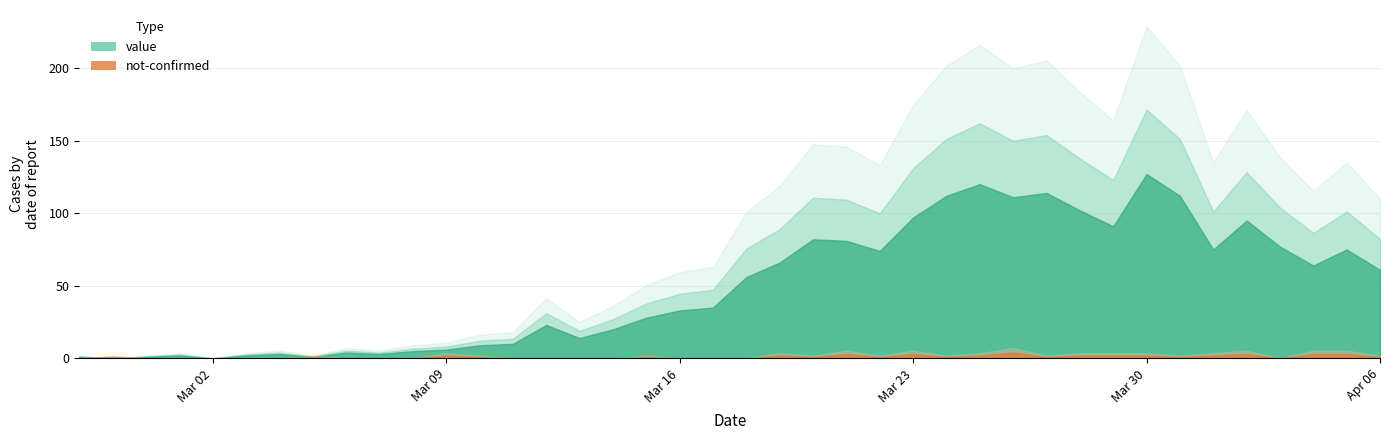

Count the not-confirmed values in the range 0 to 2.

34